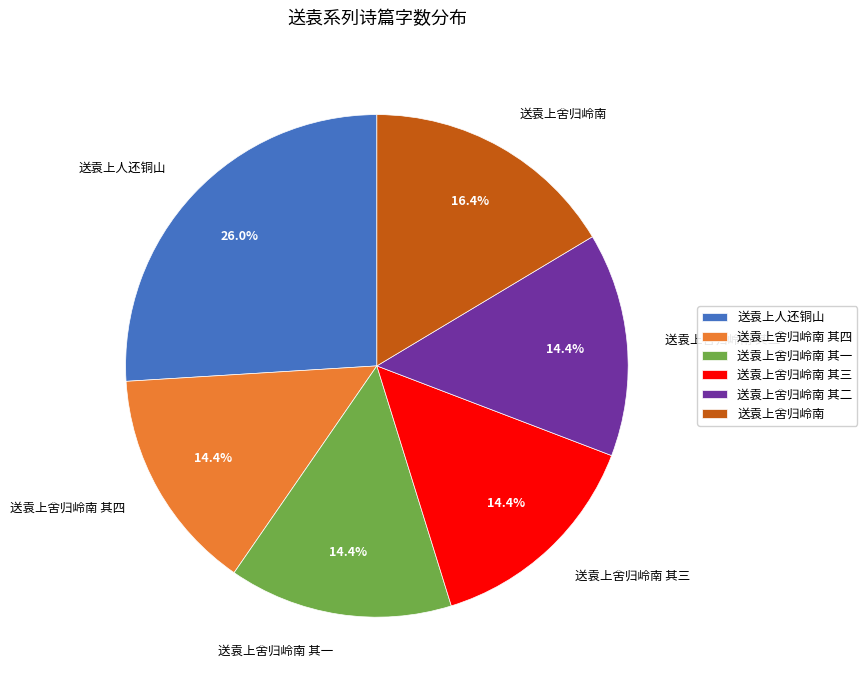

How many slices are in this pie chart?

6